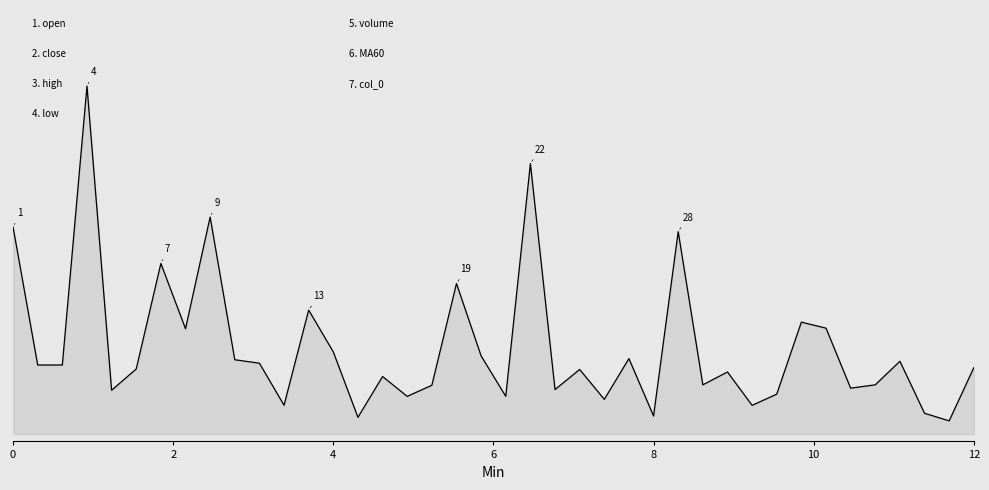

The chart shows a value of 0.3 at 19. True or false?

False